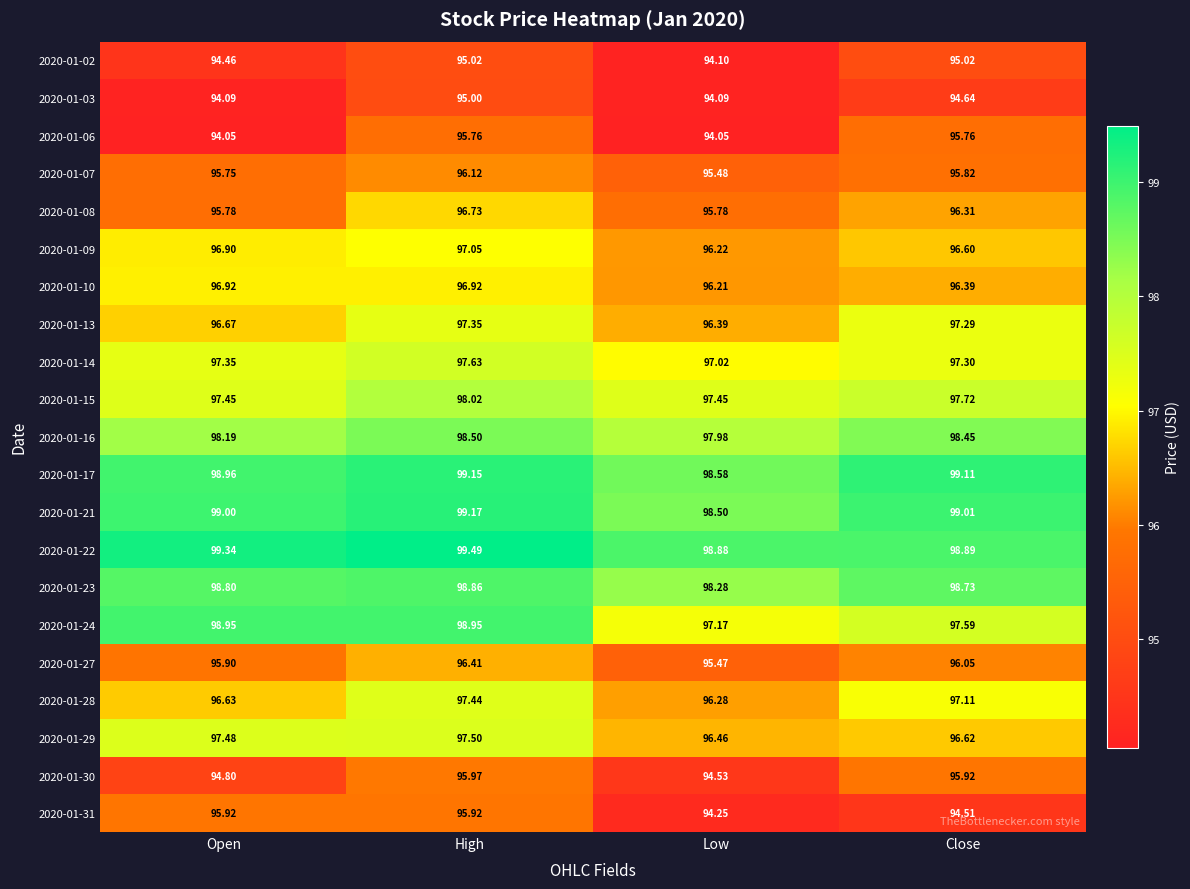

At which category does the chart reach its peak across all series?

High